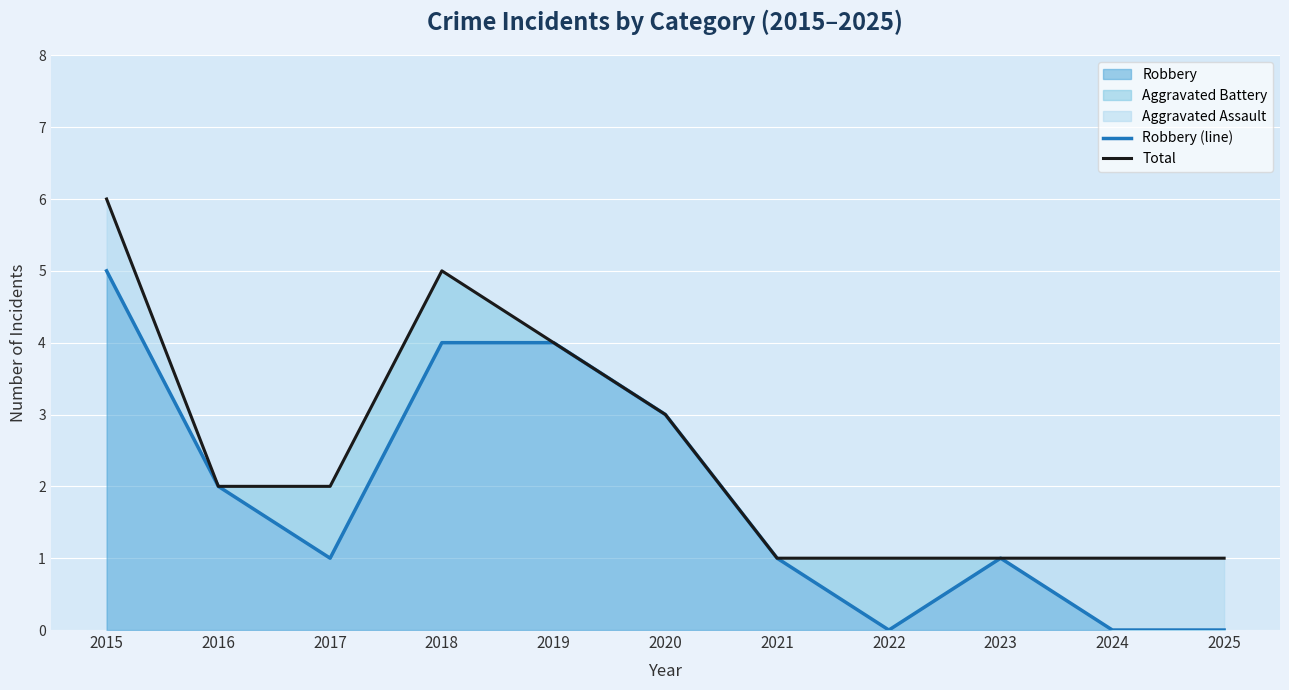

How many data points in Total are above 2?

4